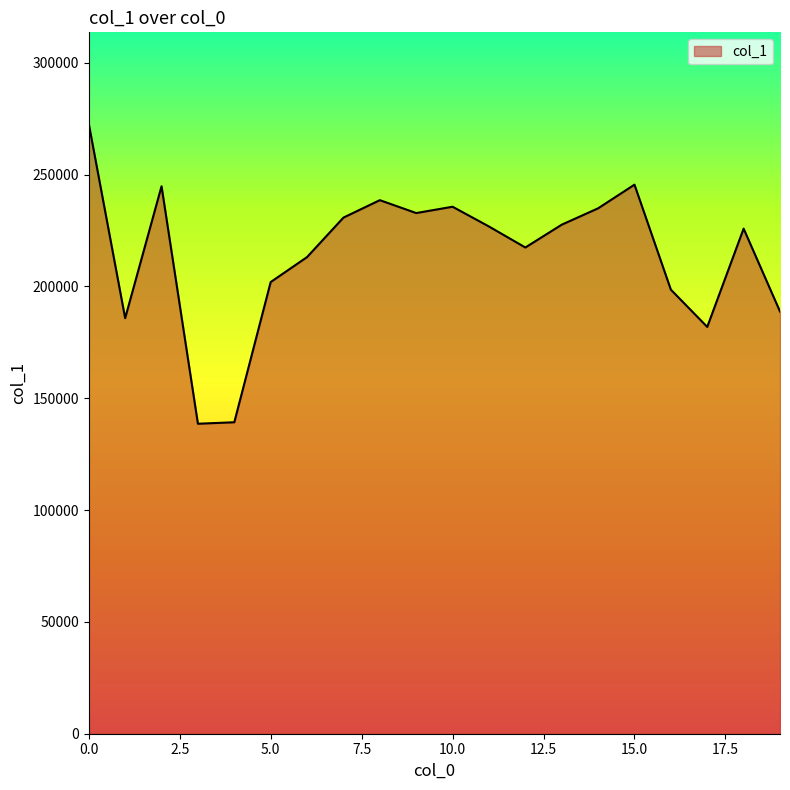

What is the greatest value displayed?

272724